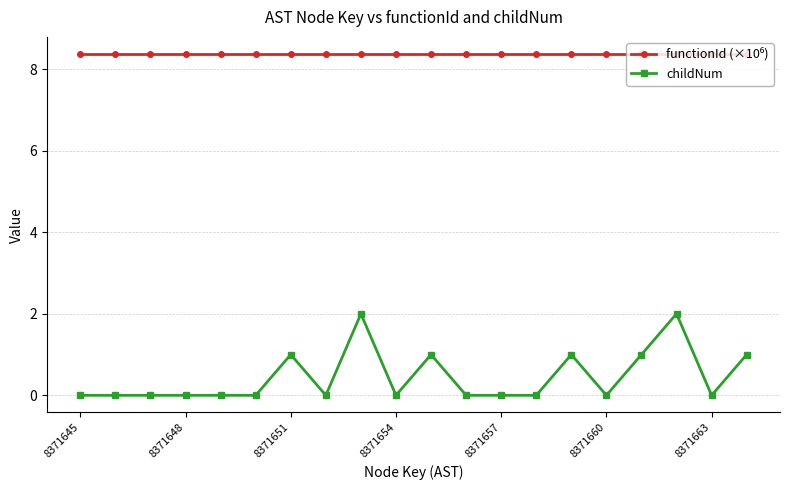

What is the value of the childNum point at the 15th from the left?

1.0